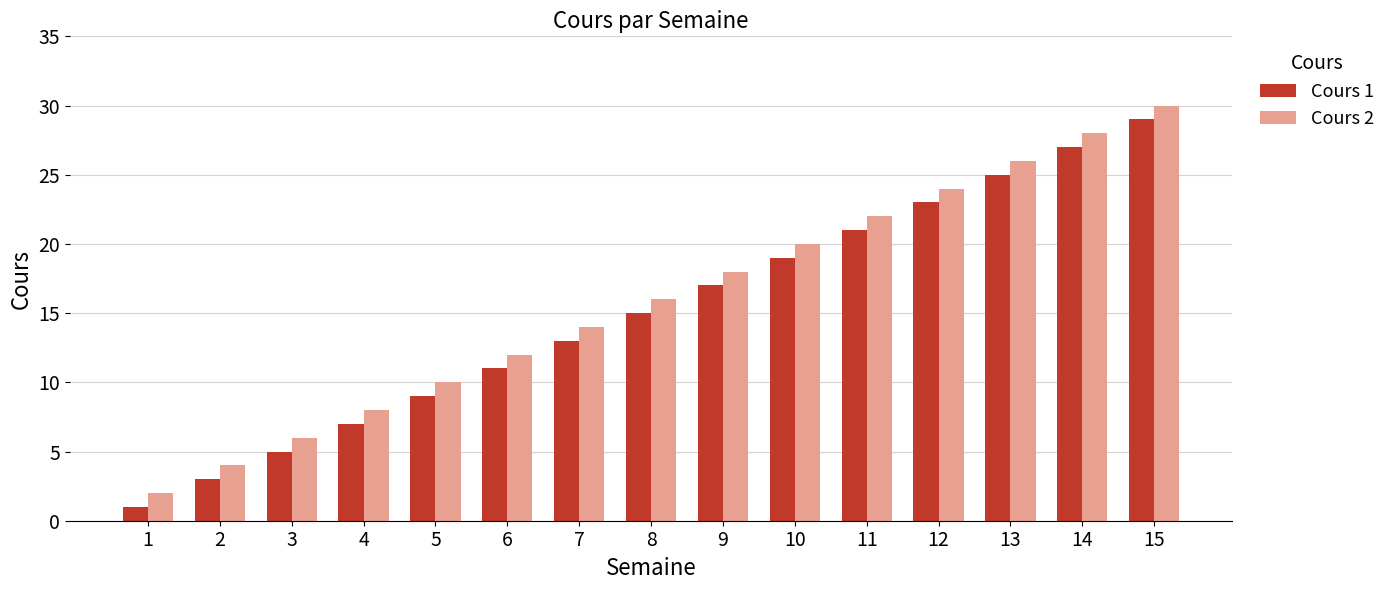

What is the approximate value of Cours 1 at 4, to the nearest 5?

5